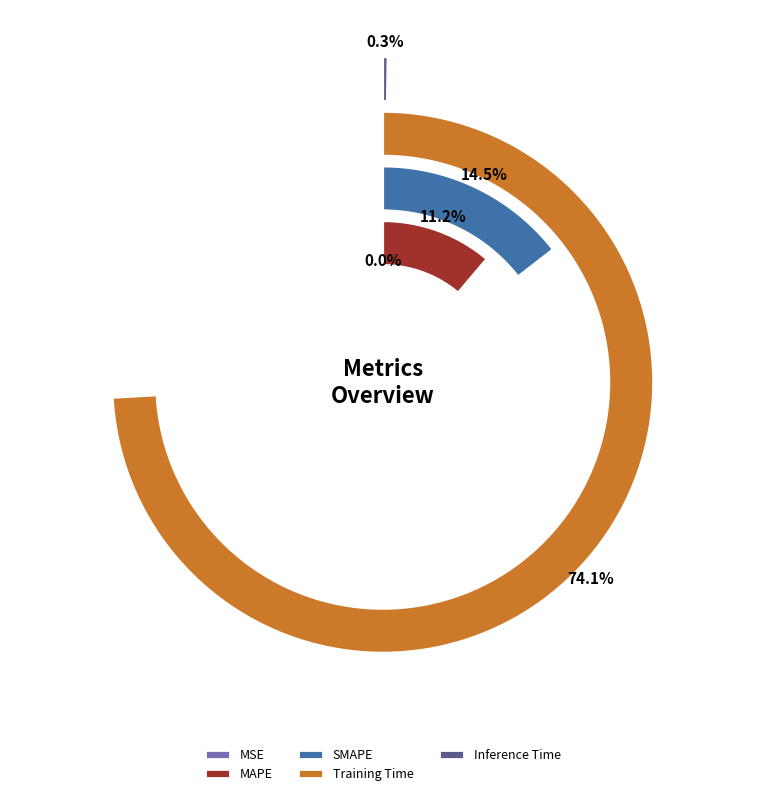

To the nearest percent, what is the combined percentage of Inference Time and SMAPE?

15%